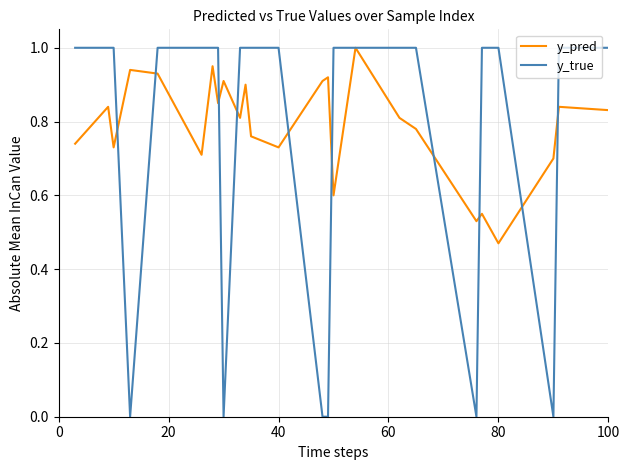

Which series has the largest range (max minus min)?

y_true